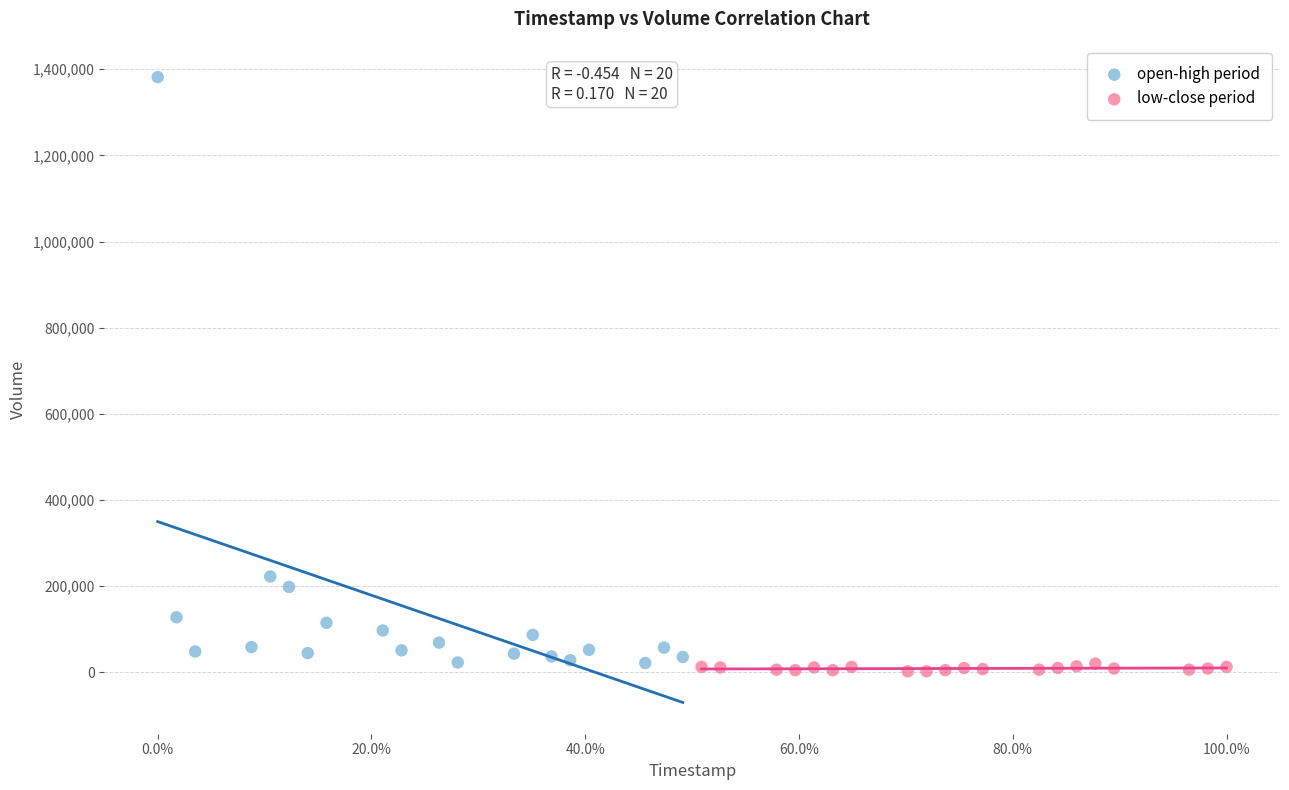

Which series reaches the maximum Y coordinate?

open-high period